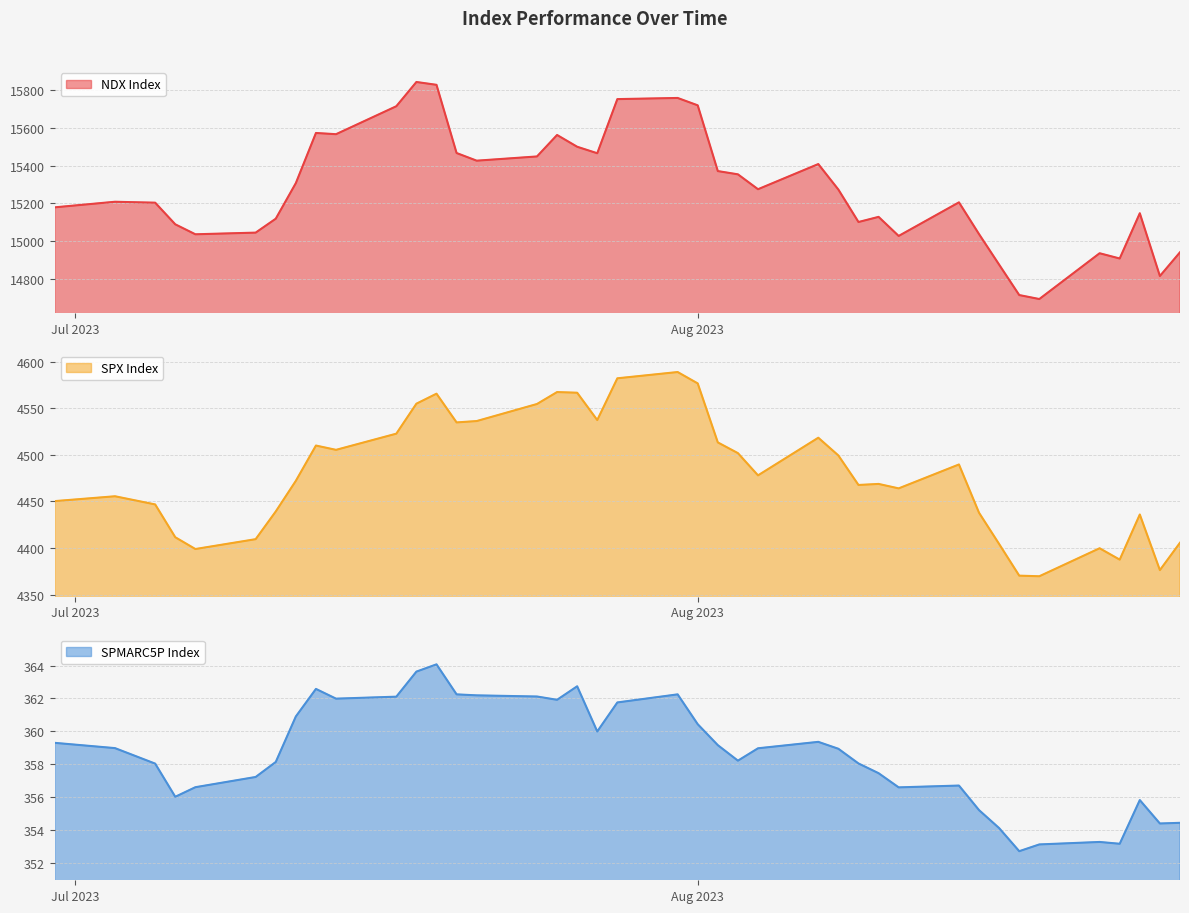

What is the spread (max minus min) of values at 2023-08-11?

14671.5